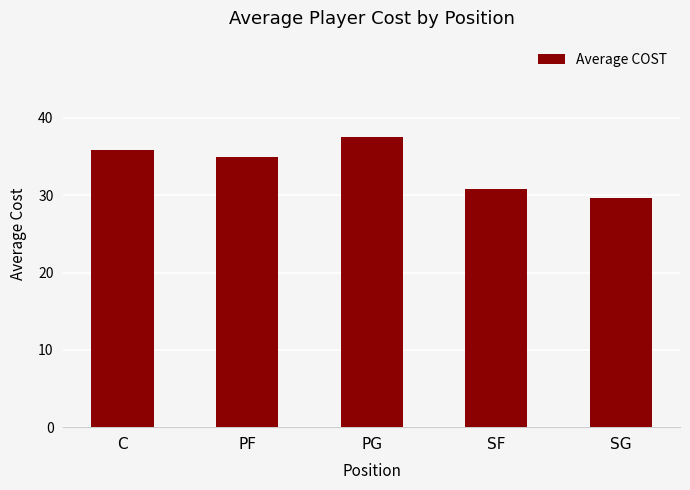

Which category has the lowest value across all series?

SG